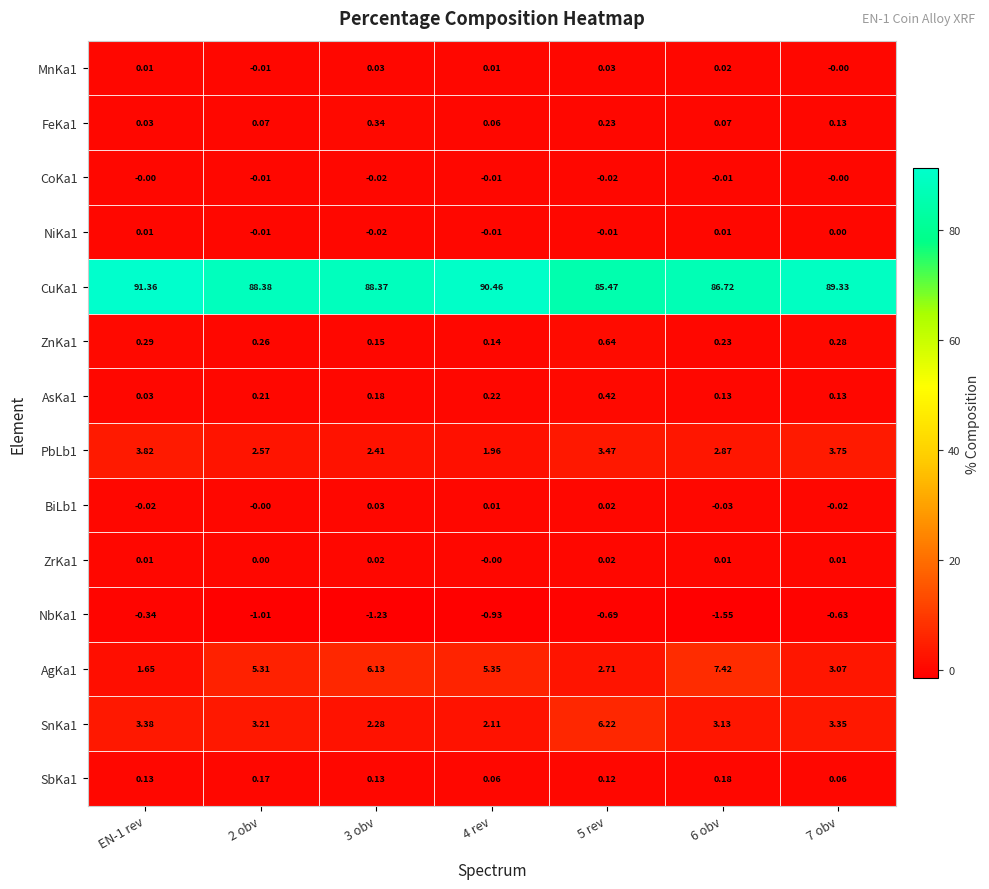

Which series has the largest total across all categories?

CuKa1